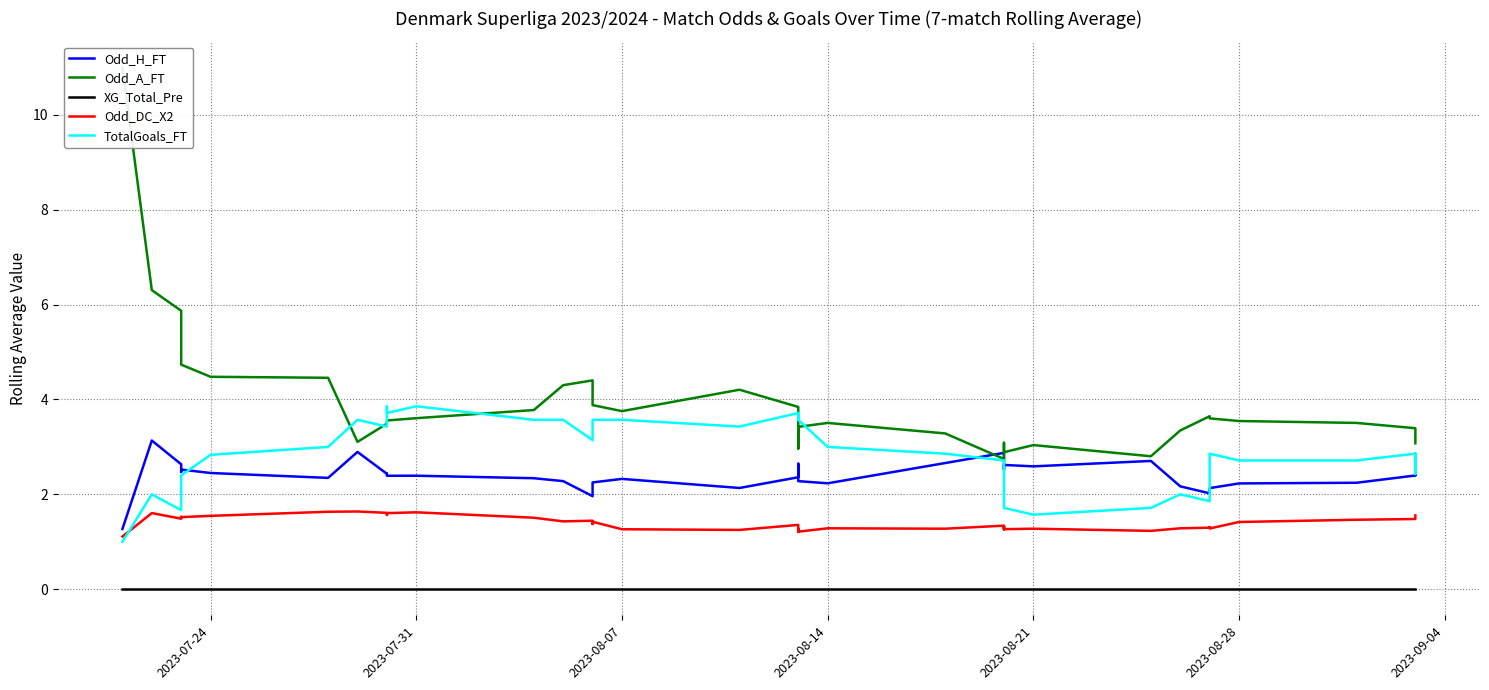

Reading right to left, list all the values displayed in this chart.

Odd_H_FT: 2.4	2.4	2.4	2.2	2.2	2.1	2.1	2.0	2.2	2.7	2.6	2.6	2.5	2.7	2.9	2.7	2.2	2.3	2.5	2.6	2.4	2.1	2.3	2.3	2.2	2.0	2.3	2.3	2.4	2.4	2.4	2.4	2.9	2.3	2.4	2.5	2.5	2.6	3.1	1.3
Odd_A_FT: 3.1	3.2	3.4	3.5	3.5	3.6	3.6	3.6	3.3	2.8	3.0	2.9	3.1	2.8	2.7	3.3	3.5	3.4	3.2	3.0	3.8	4.2	3.8	3.9	4.1	4.4	4.3	3.8	3.6	3.6	3.5	3.5	3.1	4.5	4.5	4.7	5.3	5.9	6.3	11.0
XG_Total_Pre: 0.0	0.0	0.0	0.0	0.0	0.0	0.0	0.0	0.0	0.0	0.0	0.0	0.0	0.0	0.0	0.0	0.0	0.0	0.0	0.0	0.0	0.0	0.0	0.0	0.0	0.0	0.0	0.0	0.0	0.0	0.0	0.0	0.0	0.0	0.0	0.0	0.0	0.0	0.0	0.0
Odd_DC_X2: 1.6	1.6	1.5	1.5	1.4	1.3	1.3	1.3	1.3	1.2	1.3	1.3	1.3	1.3	1.3	1.3	1.3	1.2	1.3	1.2	1.4	1.2	1.3	1.4	1.4	1.4	1.4	1.5	1.6	1.6	1.6	1.6	1.6	1.6	1.5	1.5	1.5	1.5	1.6	1.1
TotalGoals_FT: 2.9	2.4	2.9	2.7	2.7	2.9	2.6	1.9	2.0	1.7	1.6	1.7	1.9	2.1	2.7	2.9	3.0	3.6	3.7	3.6	3.7	3.4	3.6	3.6	3.6	3.1	3.6	3.6	3.9	3.7	3.9	3.4	3.6	3.0	2.8	2.4	2.2	1.7	2.0	1.0